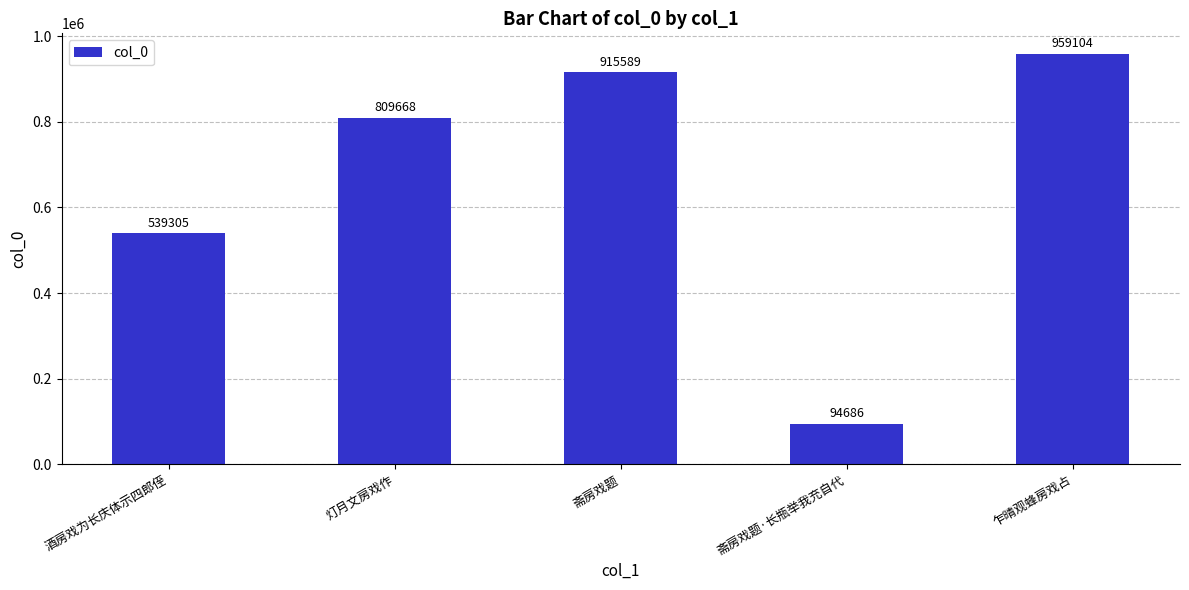

The value at 酒房戏为长庆体示四郎侄 is 927643. True or false?

False